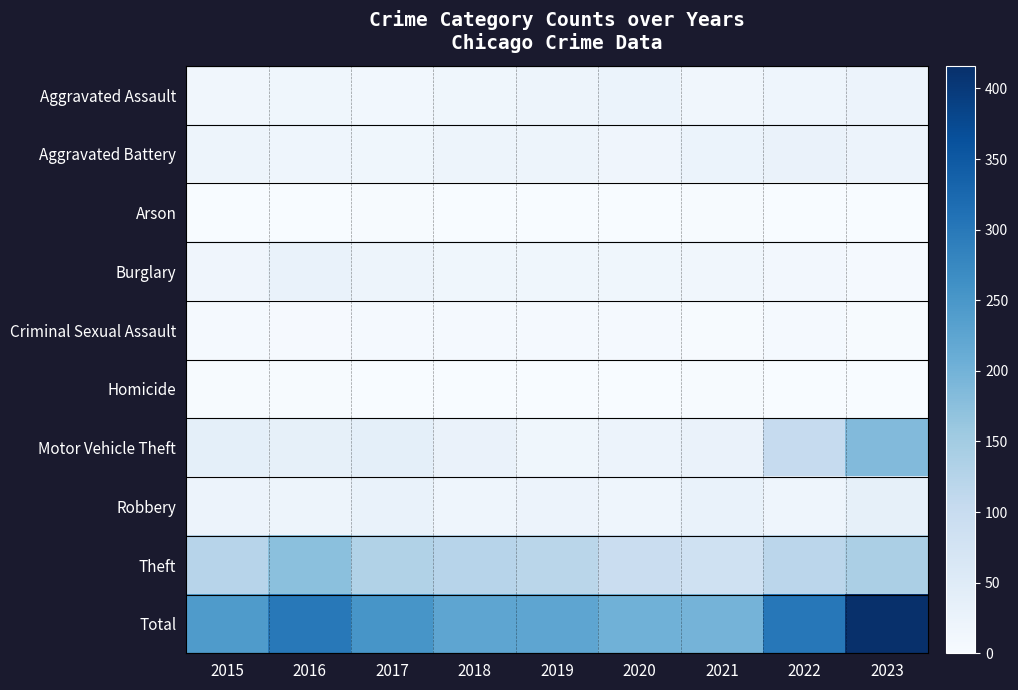

At 2021, list the series in order from smallest to largest.

Arson, Criminal Sexual Assault, Homicide, Burglary, Aggravated Assault, Aggravated Battery, Motor Vehicle Theft, Robbery, Theft, Total